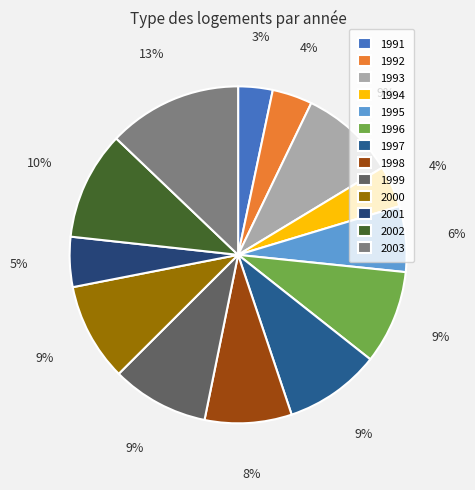

To the nearest percent, what percentage of the pie is 1991?

3%